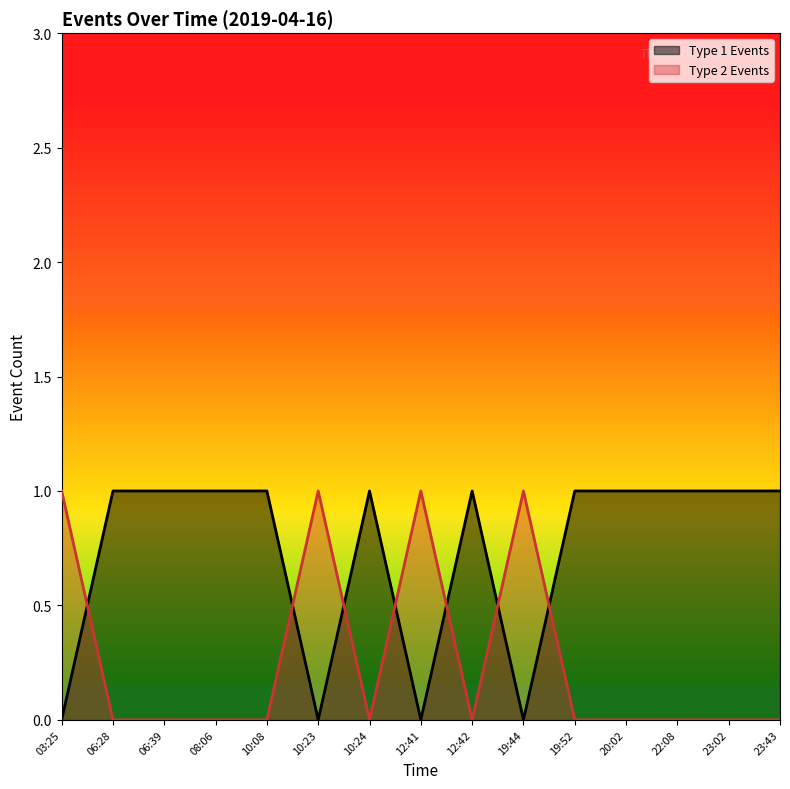

In Type 2 Events, how many points are higher than both neighbors (excluding endpoints)?

3